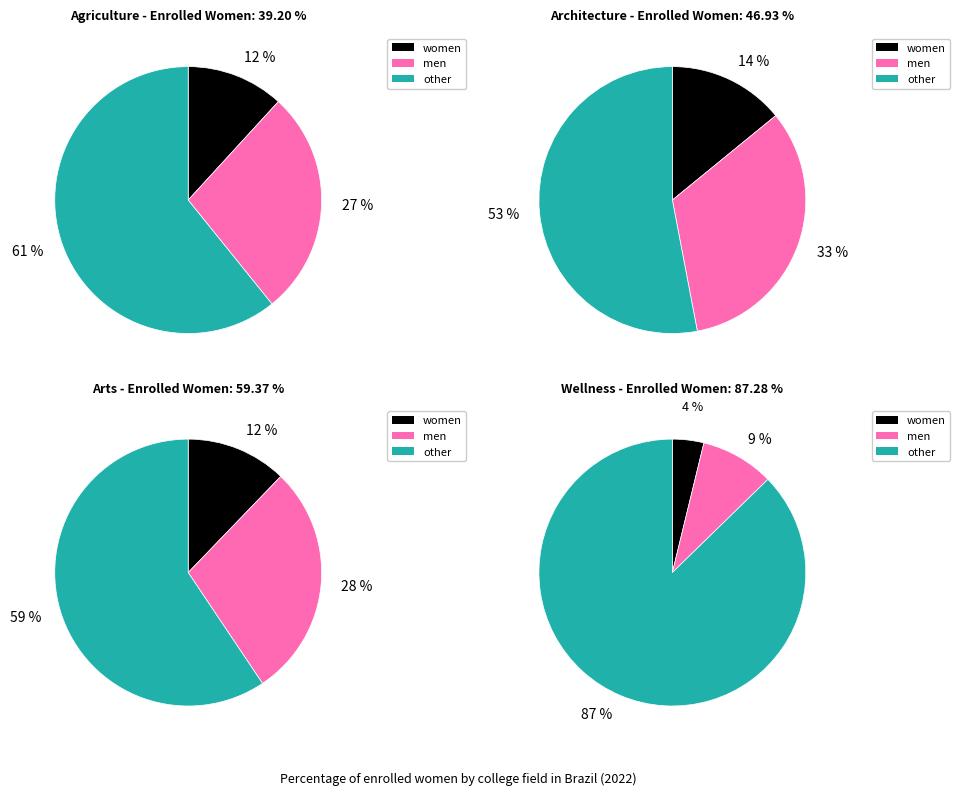

Does 1 account for over 50% of the chart?

Yes